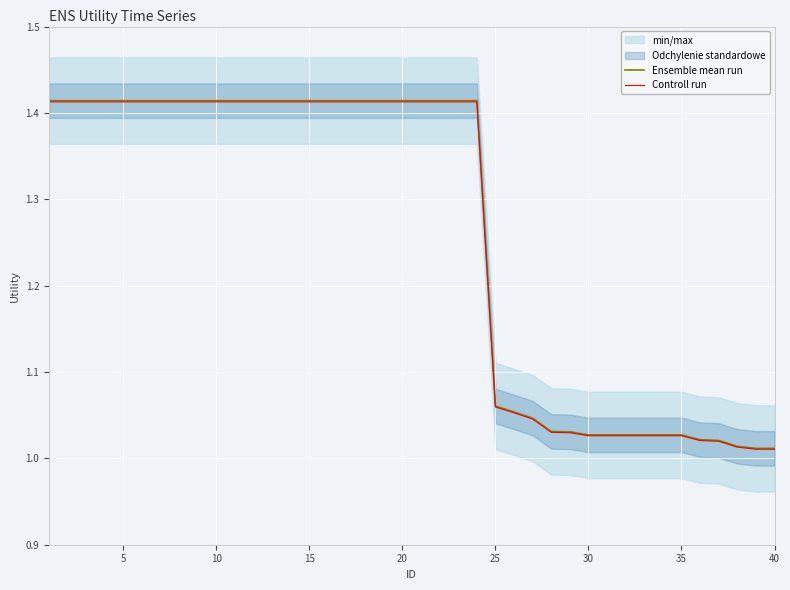

Is it true that Controll run equals 2.3 at 15?

False